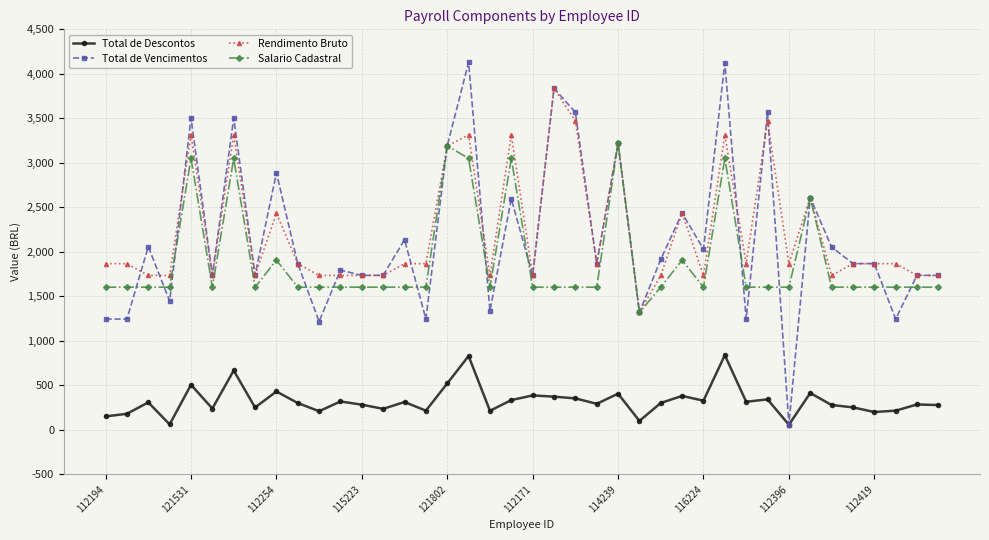

What is the value of the Total de Vencimentos point at the 24th from the left?

1868.9